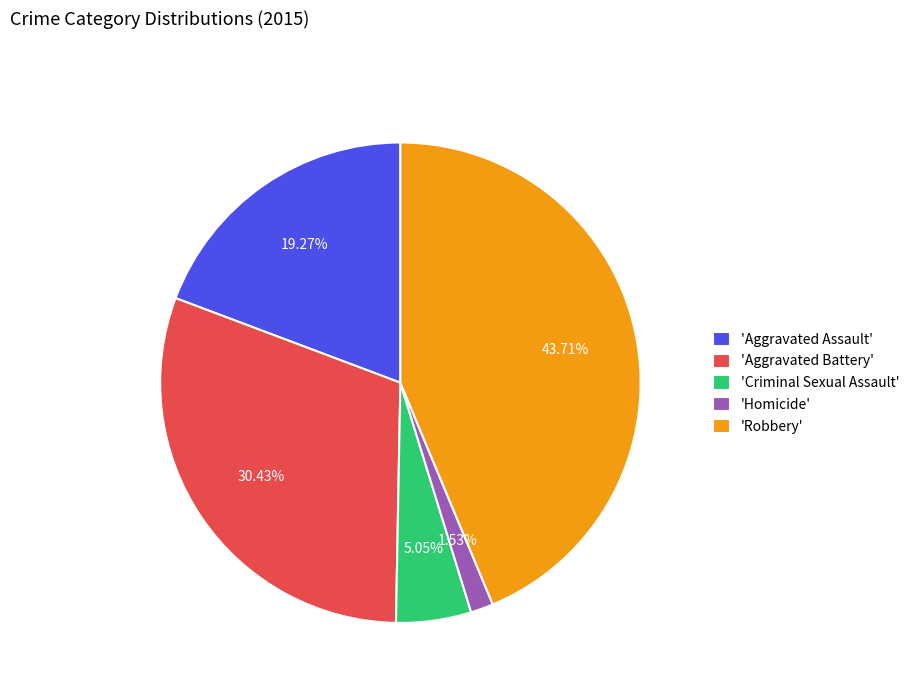

Rank the categories by value from highest to lowest.

'Robbery', 'Aggravated Battery', 'Aggravated Assault', 'Criminal Sexual Assault', 'Homicide'